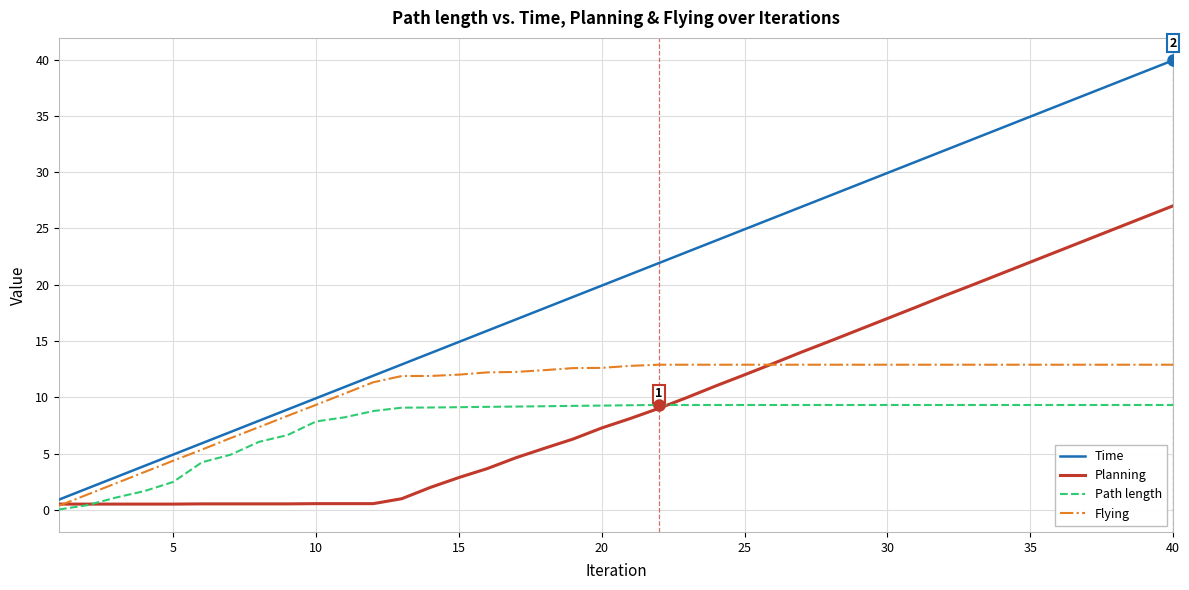

True or false: Time and Planning intersect in this chart.

False